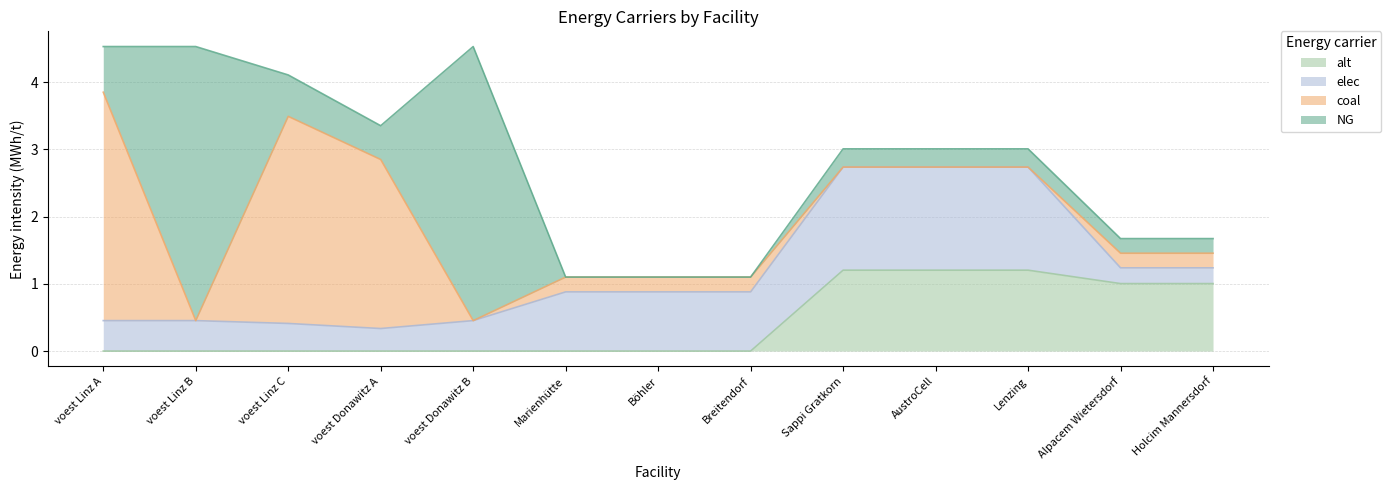

The alt series shows 2.0 at Lenzing. True or false?

False